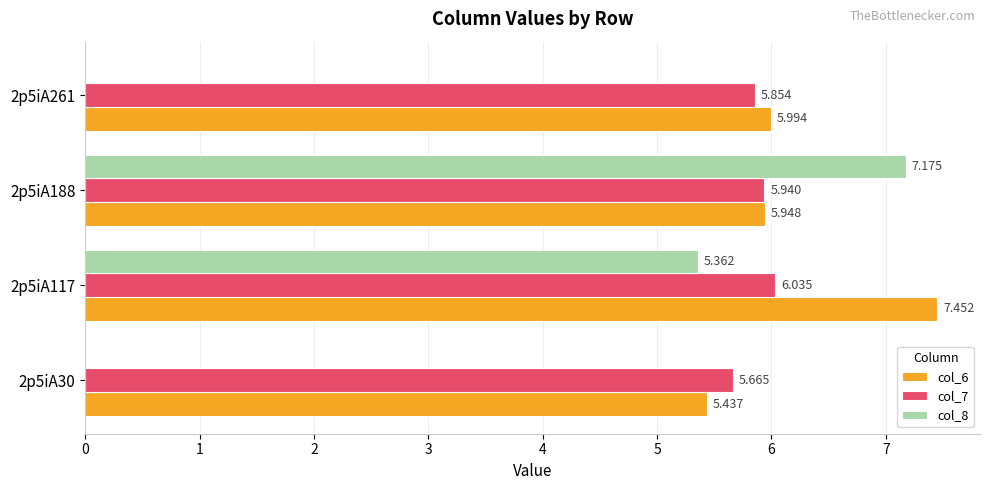

Is the value of col_7 at 2p5iA261 greater than the value of col_8 at 2p5iA188?

No